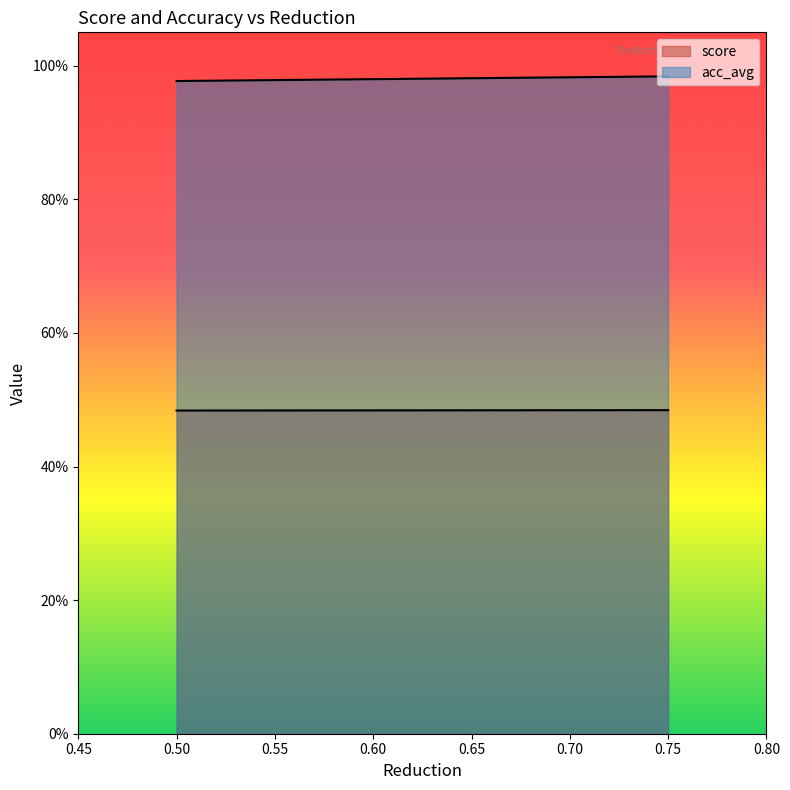

What is the minimum value for score?

0.5